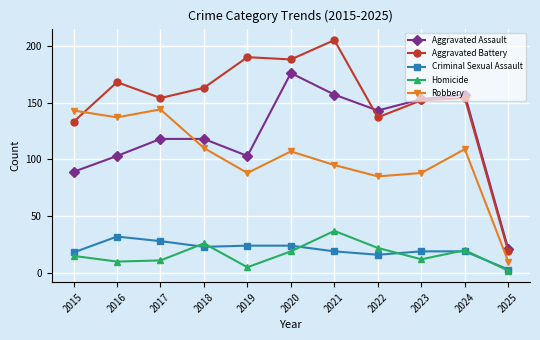

How many data points in Robbery are less than 107?

5